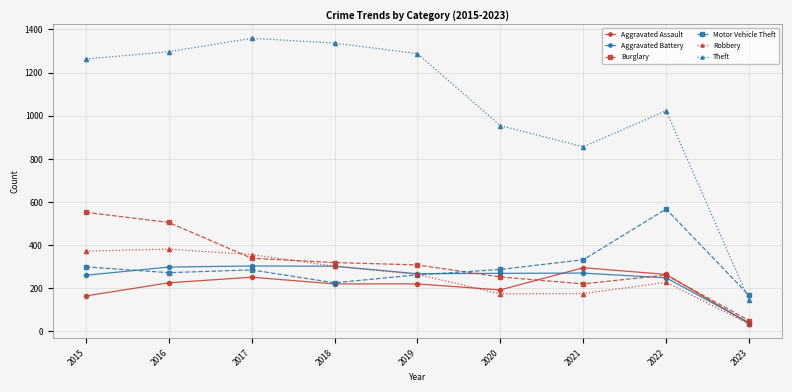

Between 2016 and 2019, which series saw the biggest shift?

Burglary